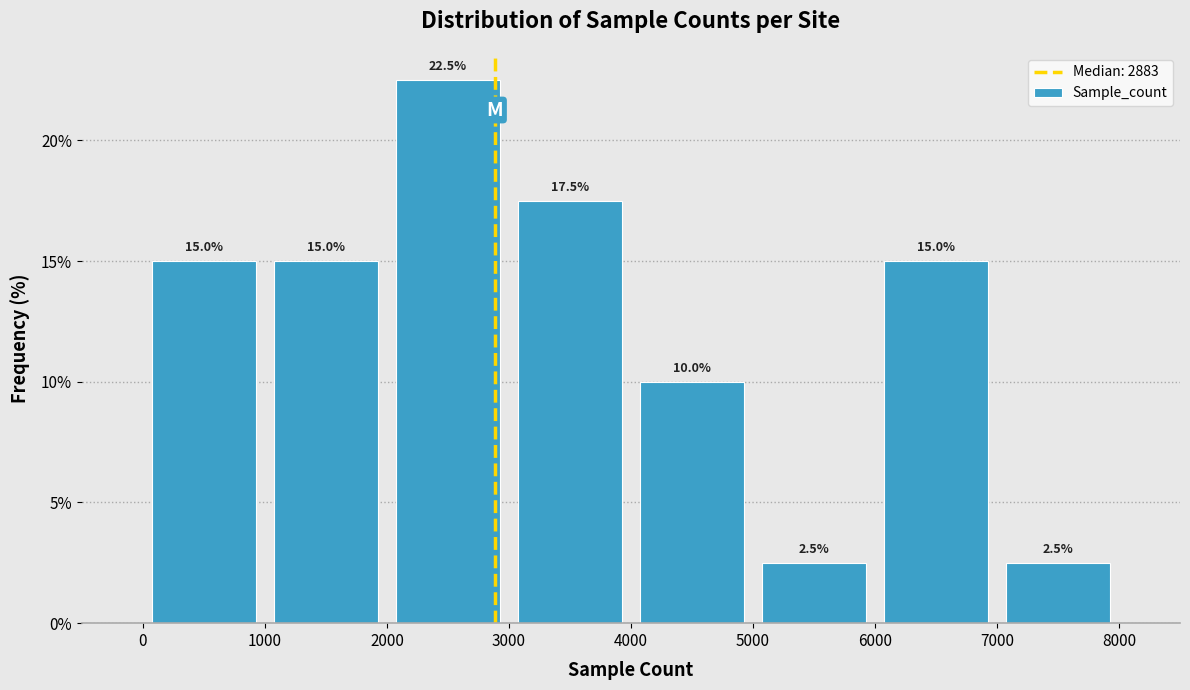

What is the height of the bar covering 2000 to 3000 on the x-axis?

22.5